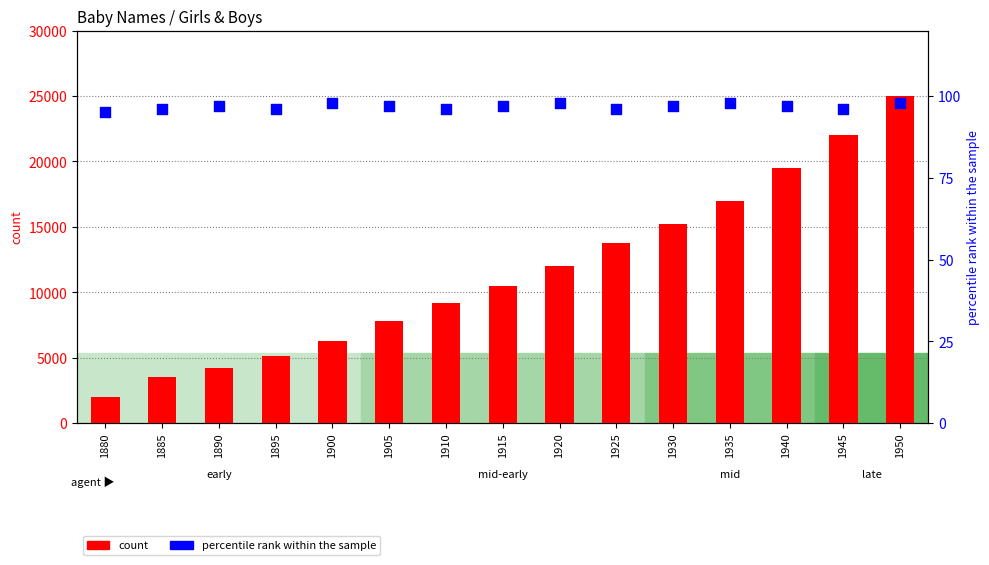

Which series has the largest total across all categories?

count